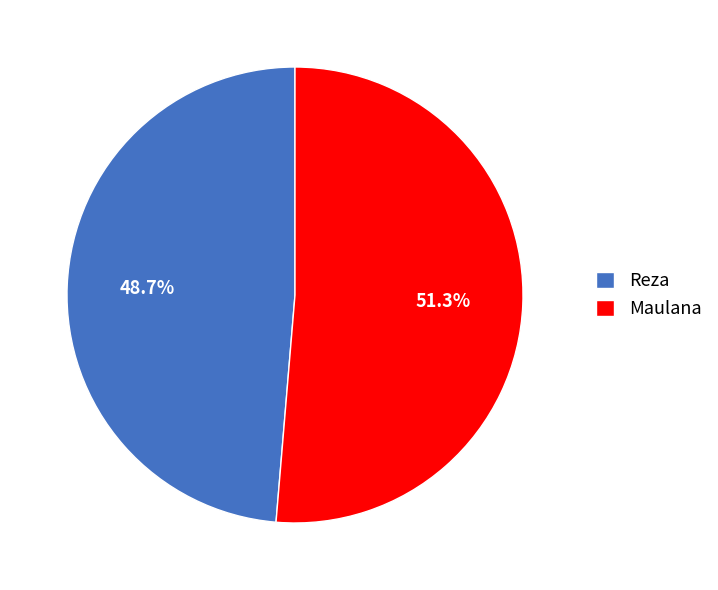

Which slice represents more than half of the pie?

Maulana